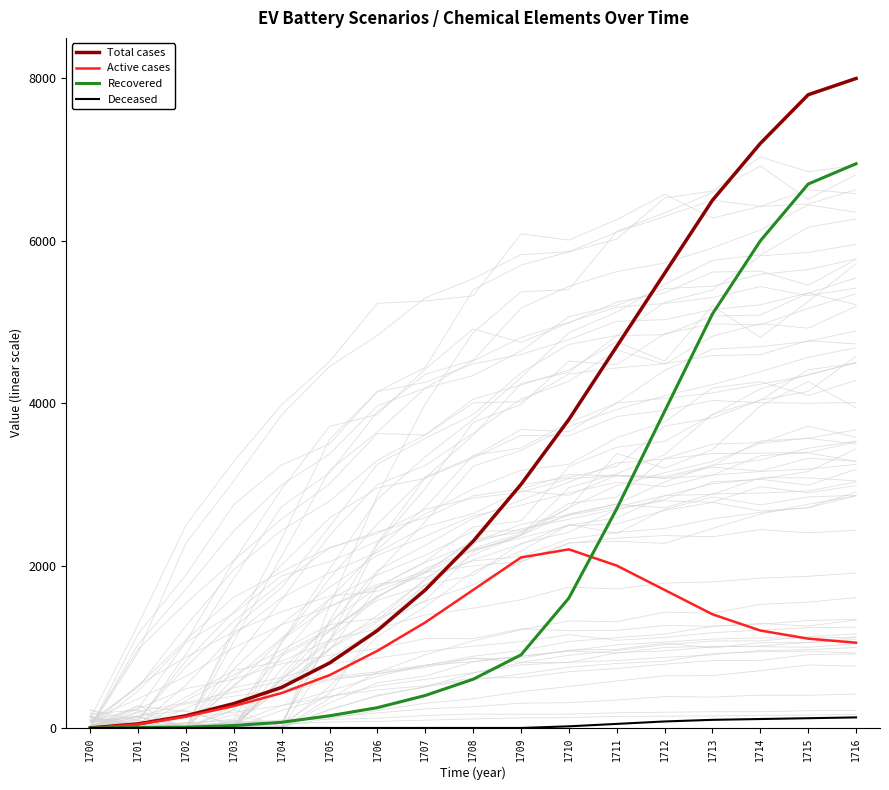

Is it true that Recovered equals 6950 at 1716?

True